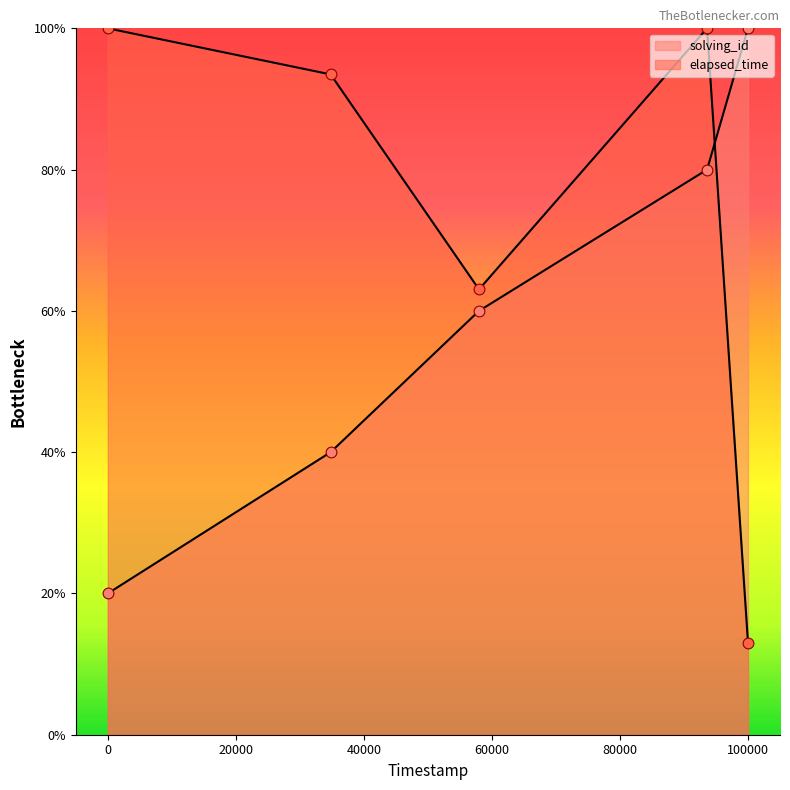

Which series contains the lowest Y value?

elapsed_time